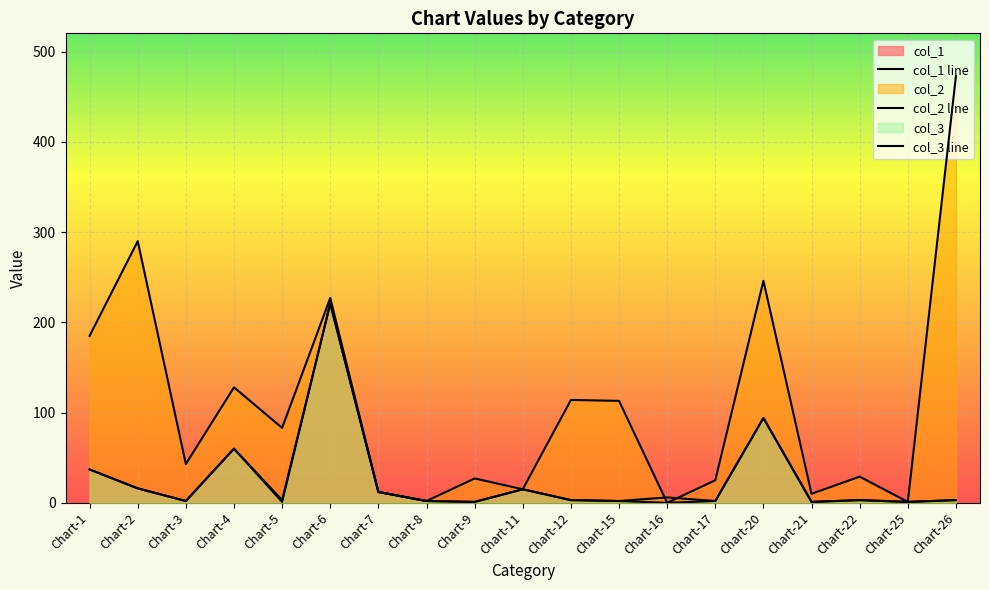

Reading left to right, what are all the values shown in this chart?

col_1: 37	16	2	60	3	221	12	2	1	15	3	2	6	2	94	1	3	1	3
col_2: 185	290	43	128	83	227	12	2	27	15	114	113	0	25	246	10	29	1	473
col_3: 37	16	2	60	1	221	12	2	1	15	3	2	0	2	94	1	3	1	3